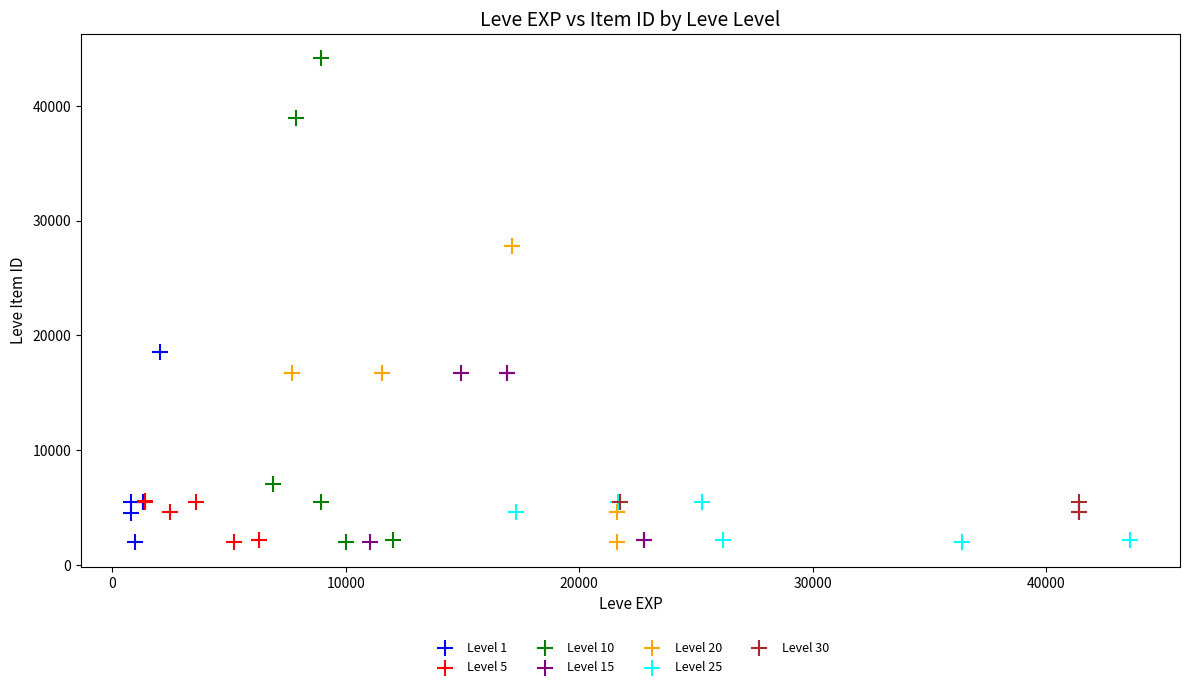

What are all the series names shown in the legend?

Level 1, Level 5, Level 10, Level 15, Level 20, Level 25, Level 30